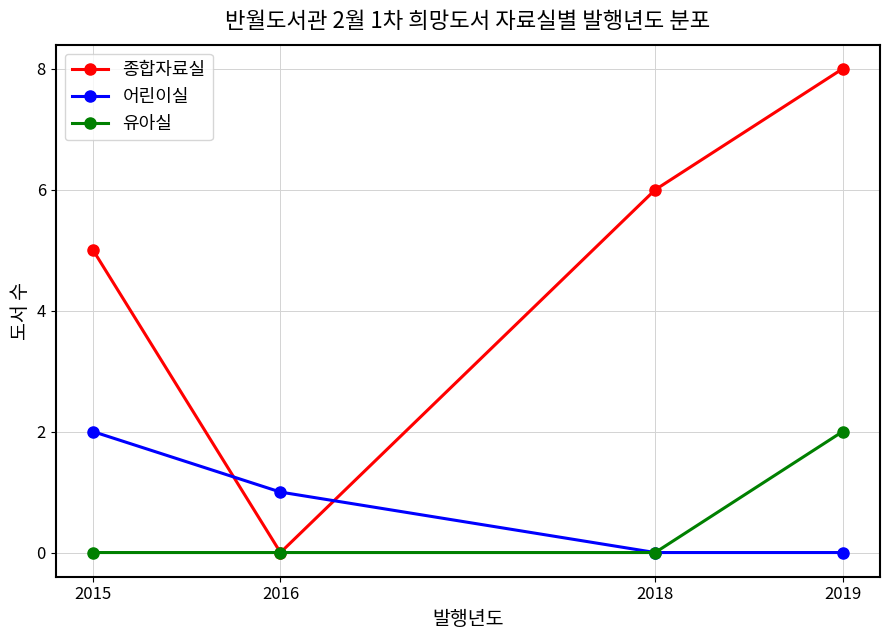

The 유아실 series shows 1 at 2018. True or false?

False